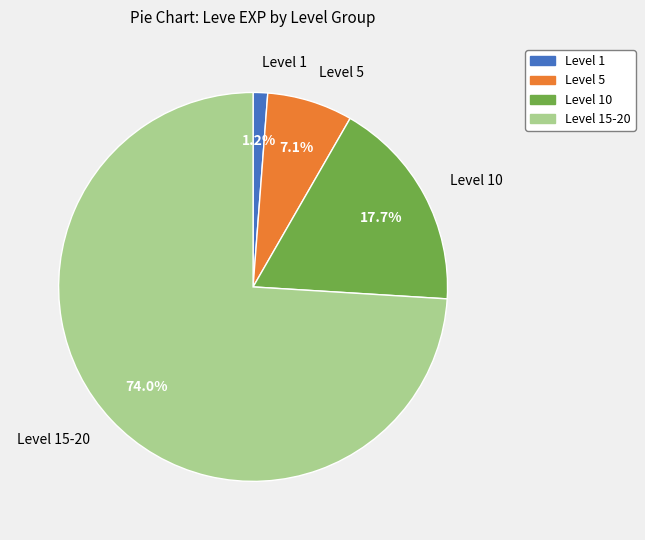

Is Level 10 the majority of the pie?

No